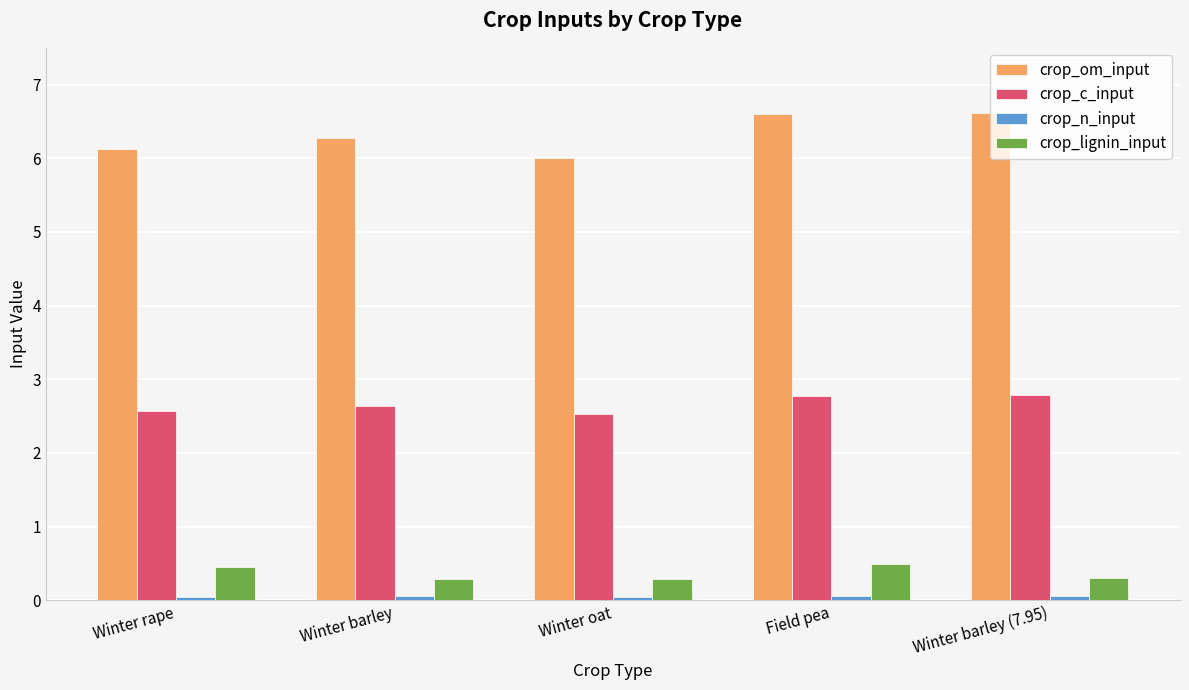

What is the sum of all crop_c_input values?

13.3